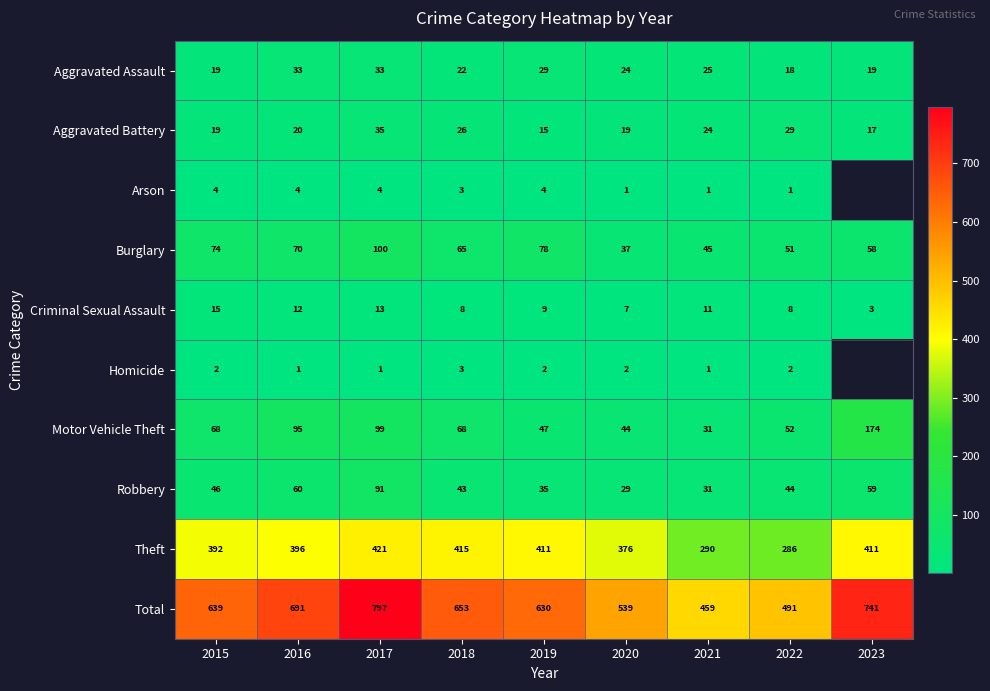

What is the smallest value displayed?

1.0